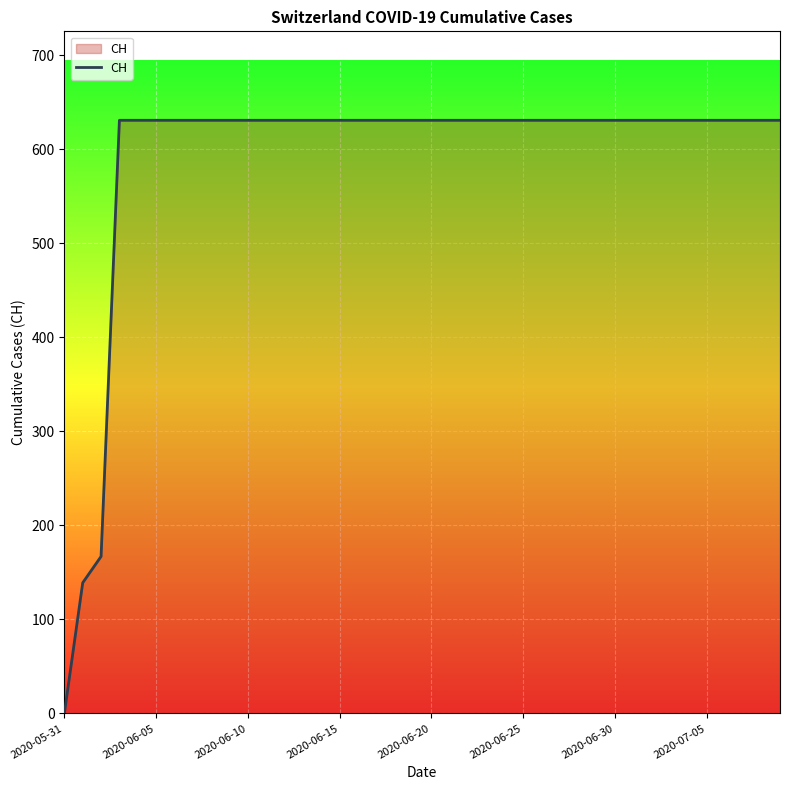

How many lines are shown in the chart?

1